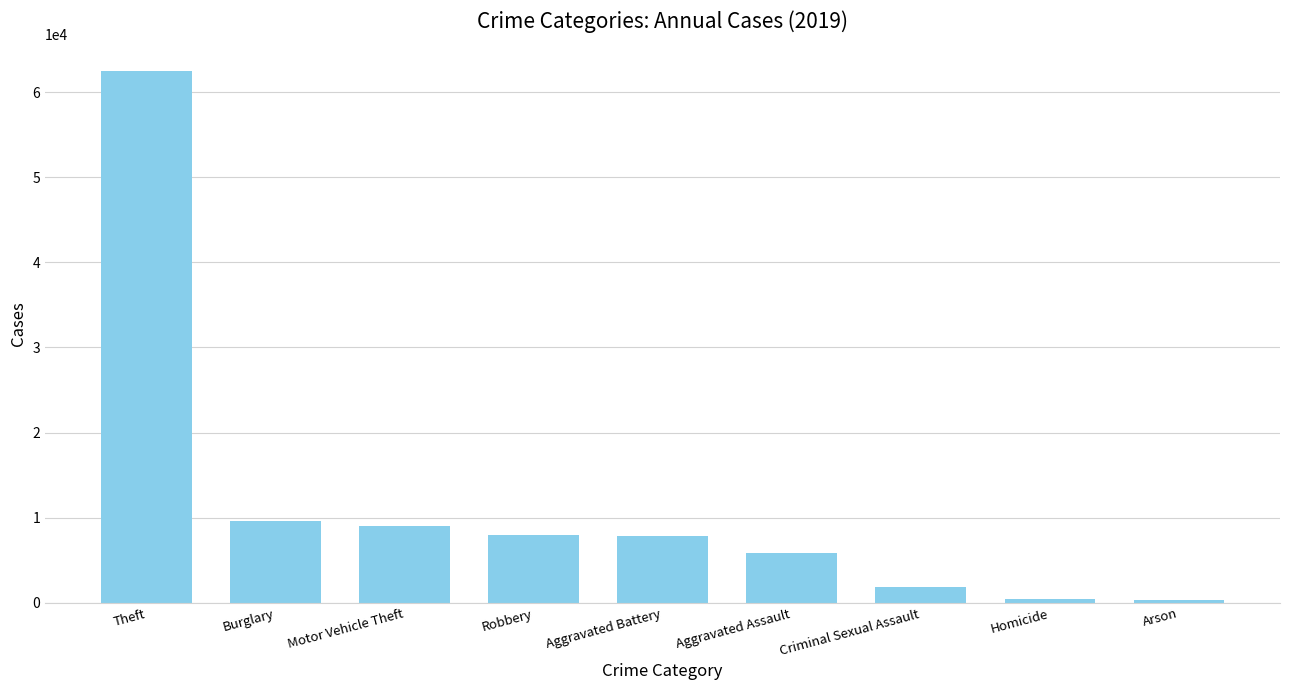

Which has a higher value, Homicide or Motor Vehicle Theft?

Motor Vehicle Theft